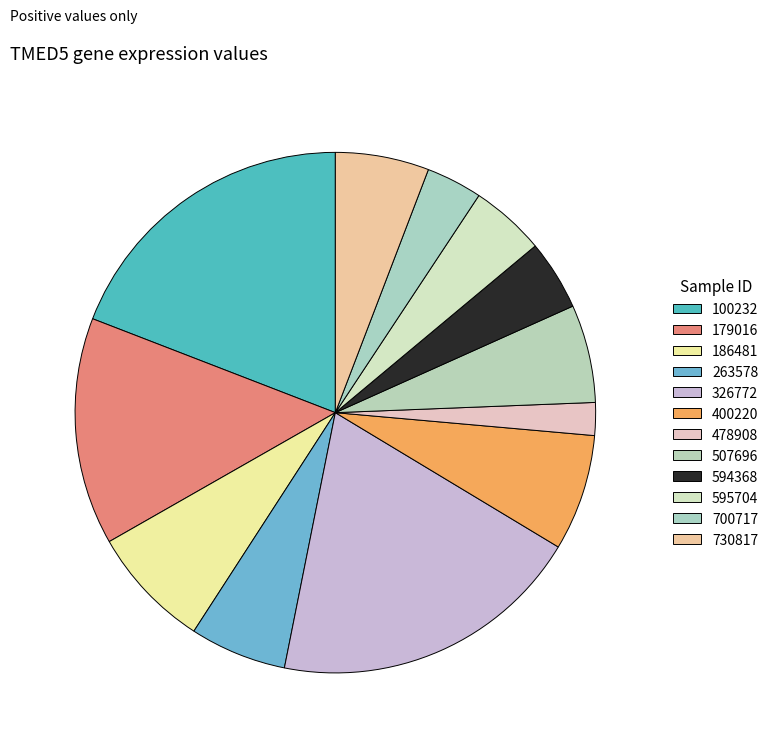

Rank the categories by value from highest to lowest.

326772, 100232, 179016, 186481, 400220, 507696, 263578, 730817, 595704, 594368, 700717, 478908